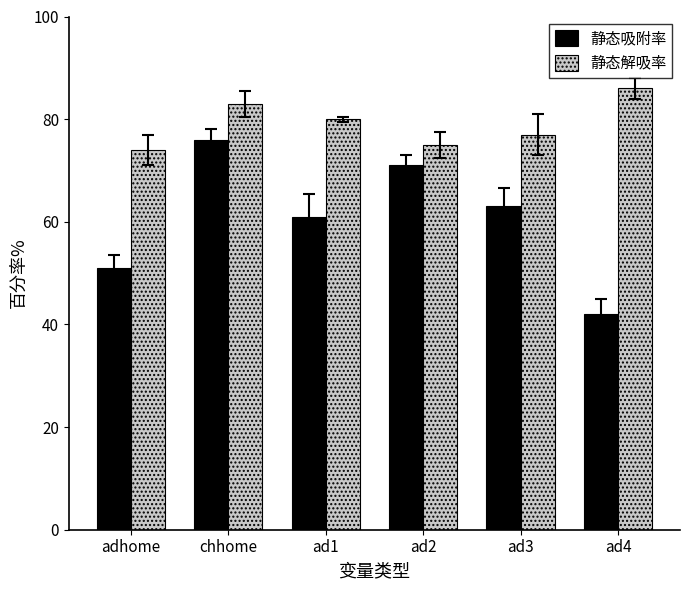

What is the smallest value displayed?

42